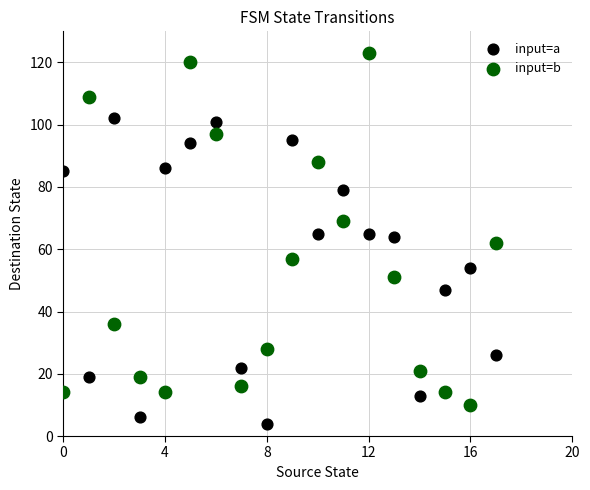

What are all the series names shown in the legend?

input=a, input=b